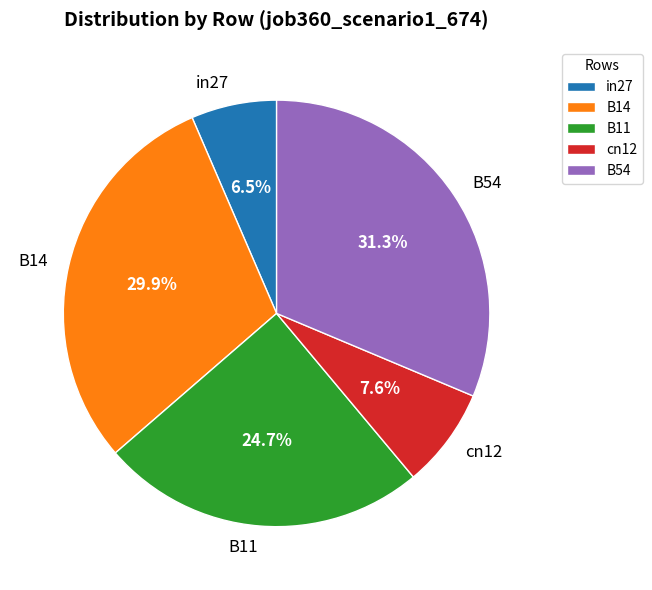

Between B14 and cn12, which is larger?

B14